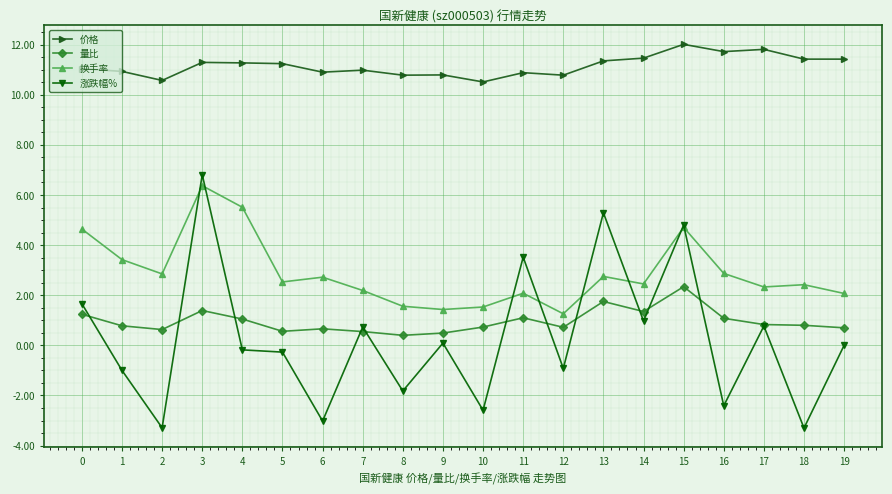

True or false: 量比 and 换手率 intersect in this chart.

False